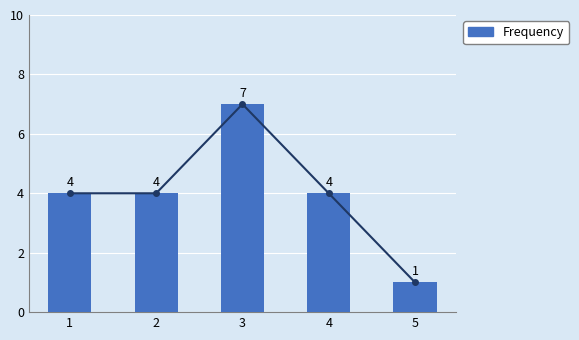

At which label does the data first exceed 4?

3